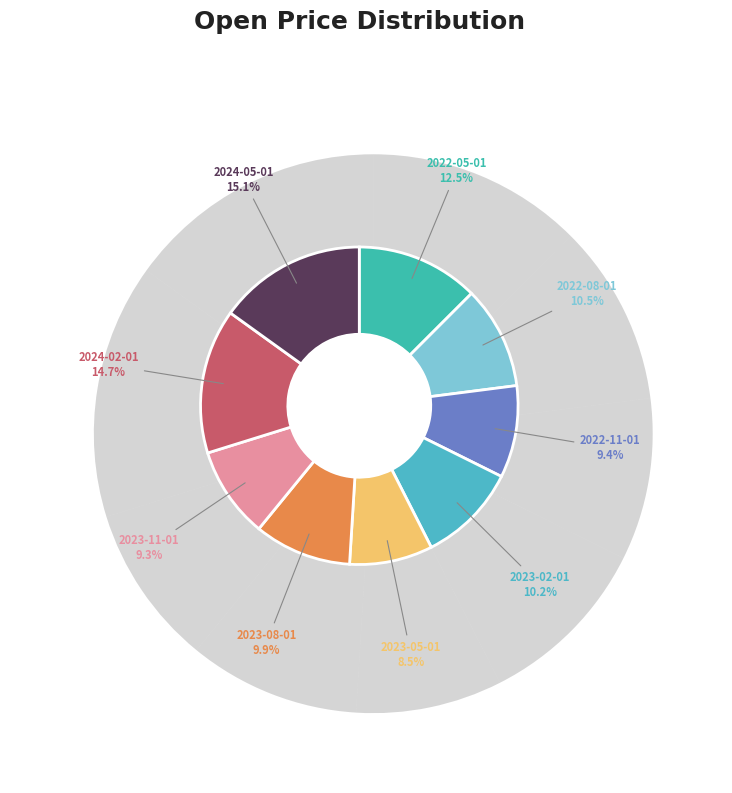

To the nearest percent, what is the difference between the largest and smallest slice percentages?

7%